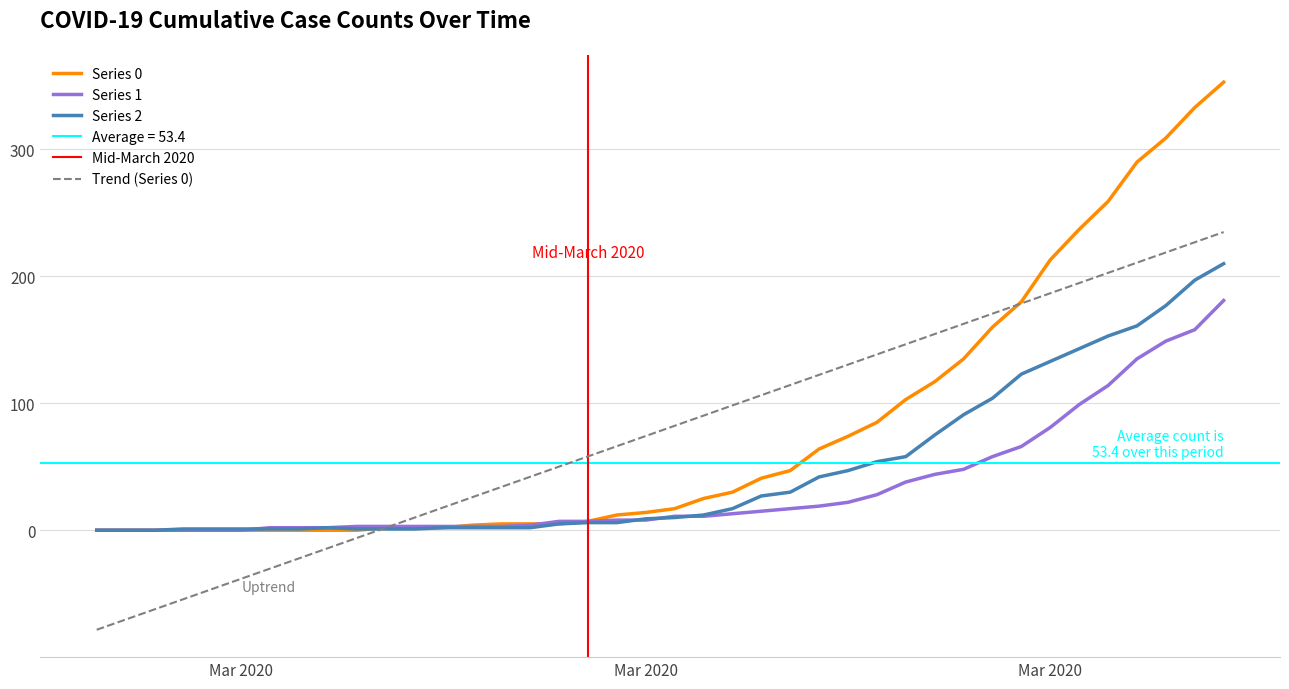

After their last crossing, which series has the higher values: Series 2 or Series 0?

Series 0